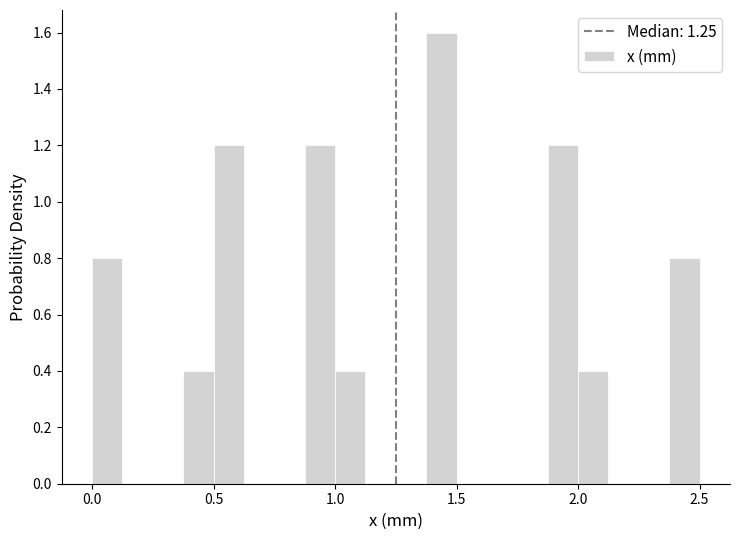

Around what value on the x-axis is the tallest bar? Give the approximate position of its centre, as read against the axis.

1.45